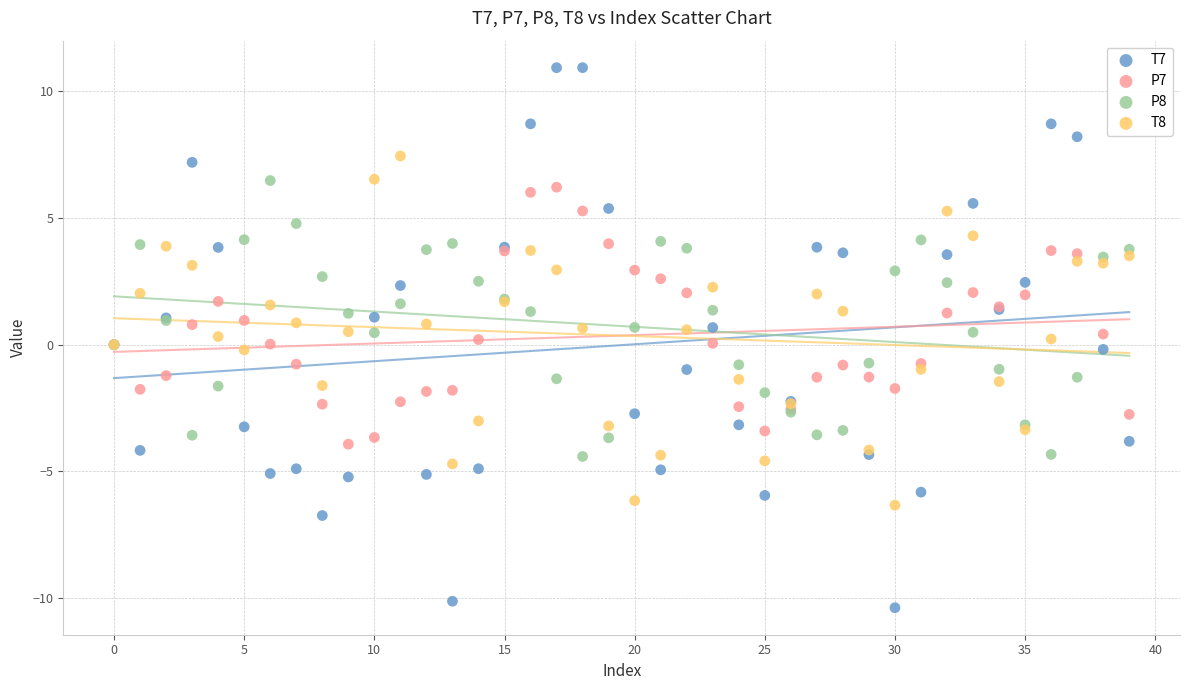

What are all the series names shown in the legend?

T7, P7, P8, T8